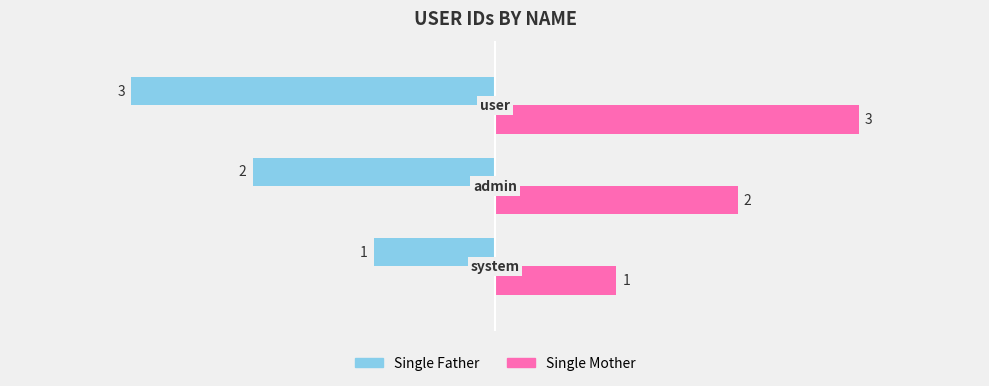

What is the smallest value displayed?

-3